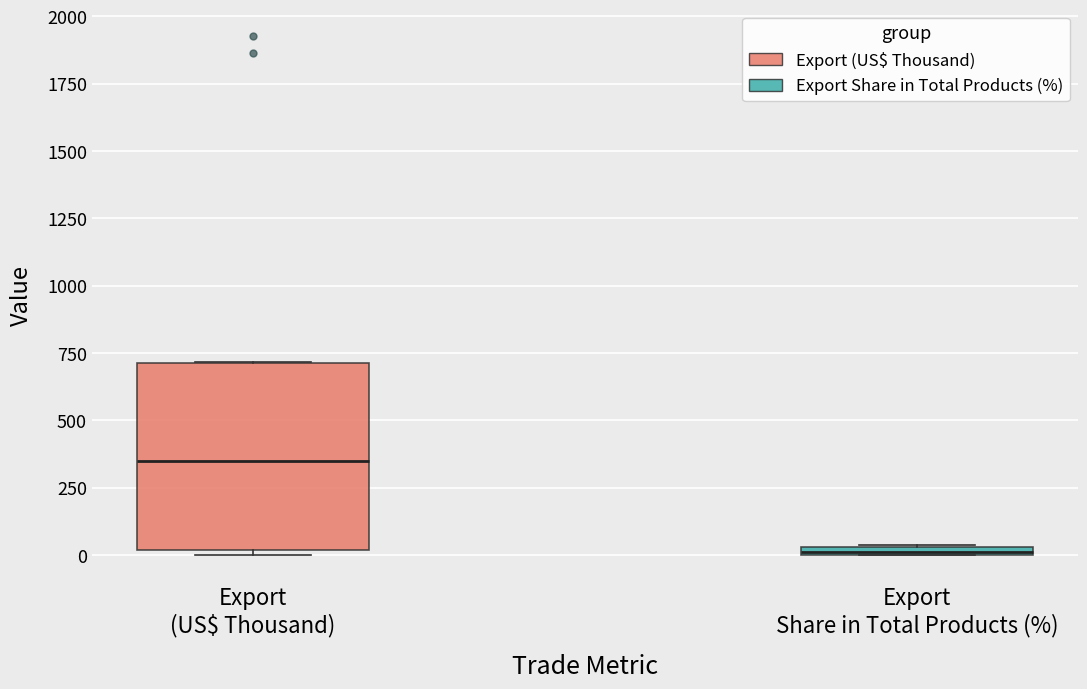

Where is the lower edge of the box for Export (US$ Thousand) on the y-axis? The values are not printed on the chart, so give them approximately, as read against the axis.

0